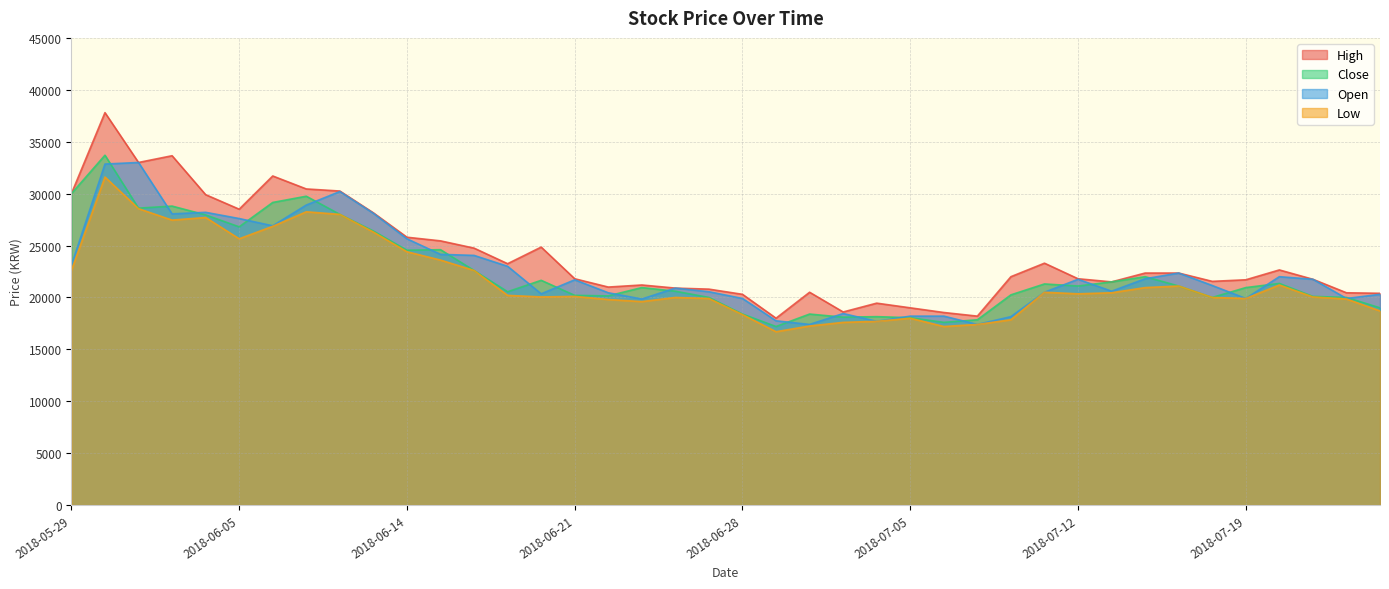

Where is the first local maximum for Open?

2018-05-31